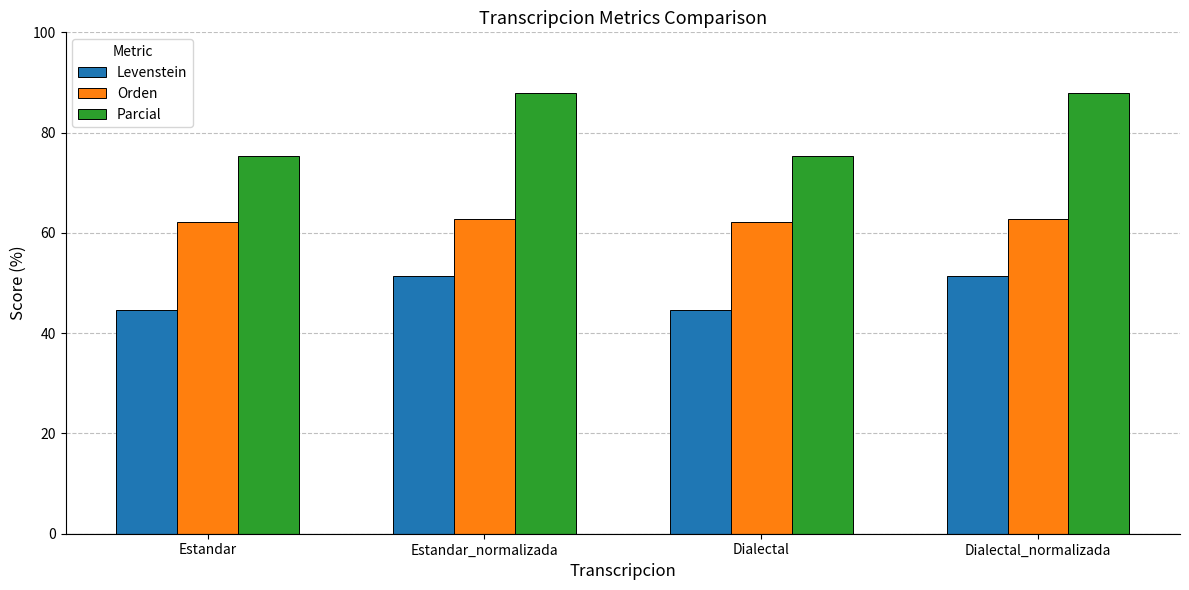

Reading right to left, list all the values displayed in this chart.

Levenstein: Dialectal_normalizada=51.4	Dialectal=44.6	Estandar_normalizada=51.4	Estandar=44.6
Orden: Dialectal_normalizada=62.9	Dialectal=62.3	Estandar_normalizada=62.9	Estandar=62.3
Parcial: Dialectal_normalizada=87.8	Dialectal=75.3	Estandar_normalizada=87.8	Estandar=75.3